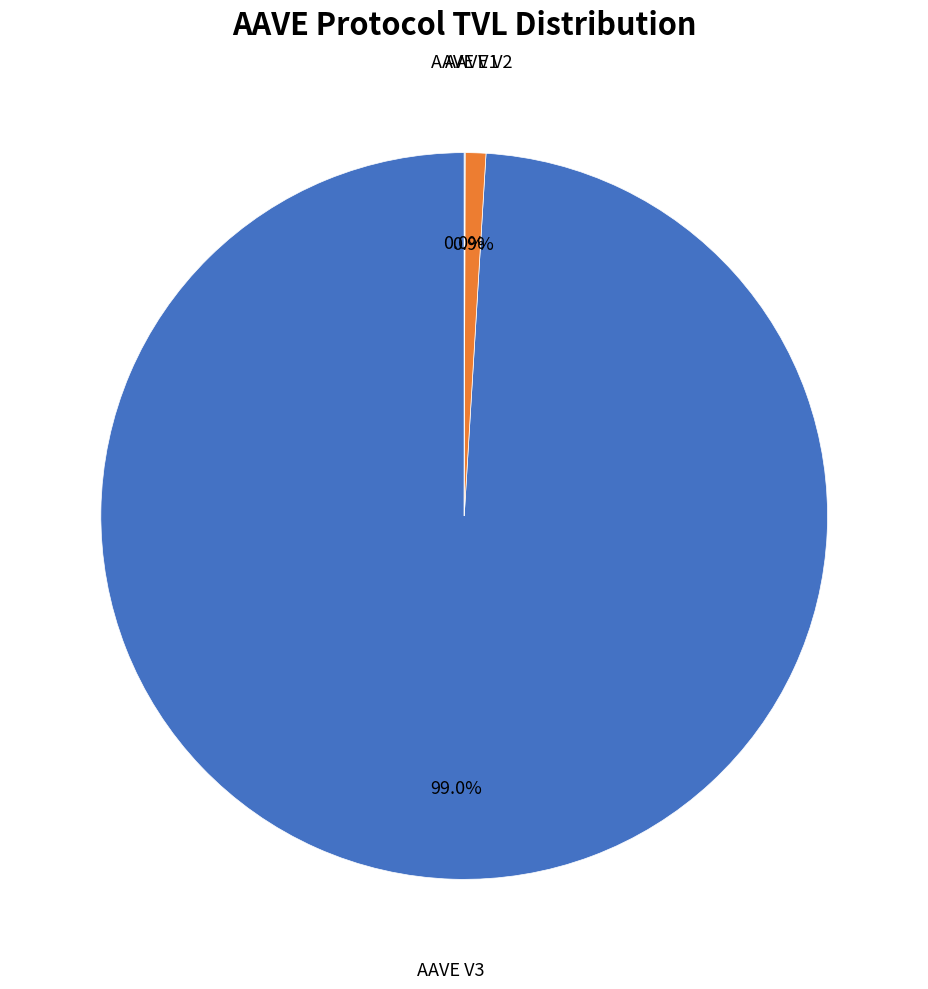

Is there a majority slice in this chart?

Yes